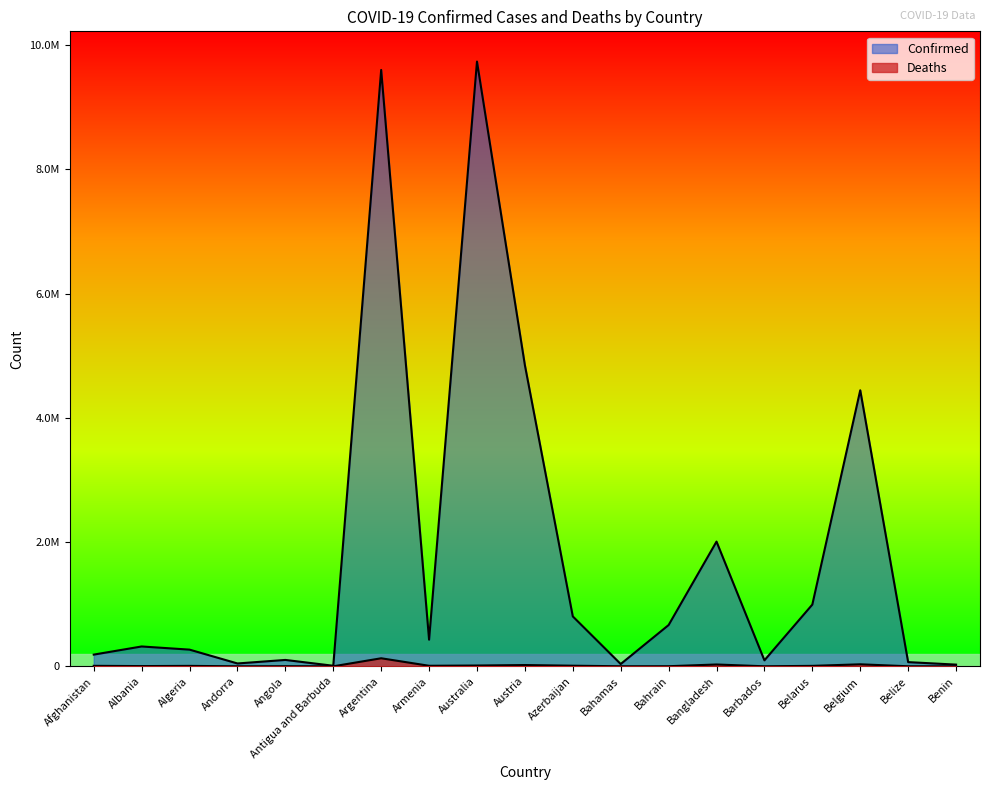

Reading right to left, what are all the values shown in this chart?

Confirmed: 27316	67522	4444819	994037	96350	2008282	664388	36853	803645	4848736	9737319	428648	9602534	8809	102636	45899	268584	319444	188506
Deaths: 163	680	32329	7118	514	29310	1512	822	9768	20460	12653	8637	129440	144	1917	154	6878	3567	7755